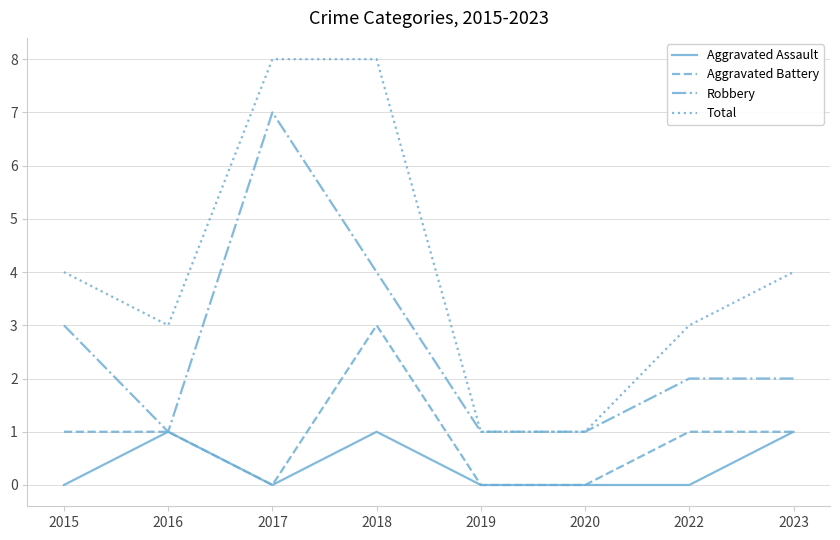

What is the greatest value displayed?

8